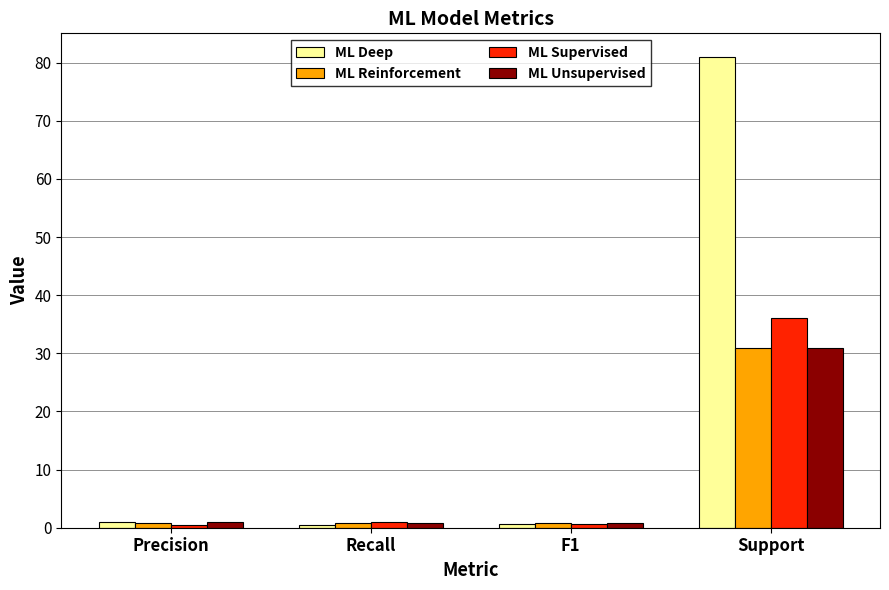

How many groups of bars are there?

4